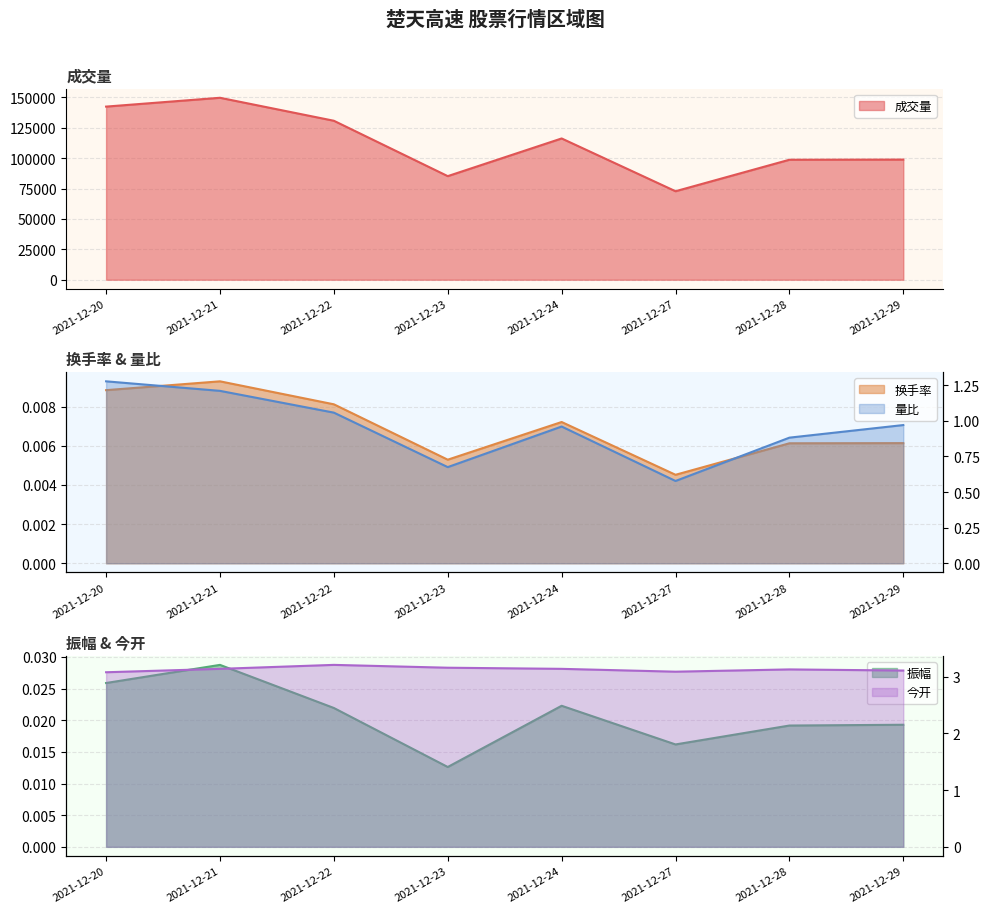

How many interior local valleys does the 换手率 series have?

2